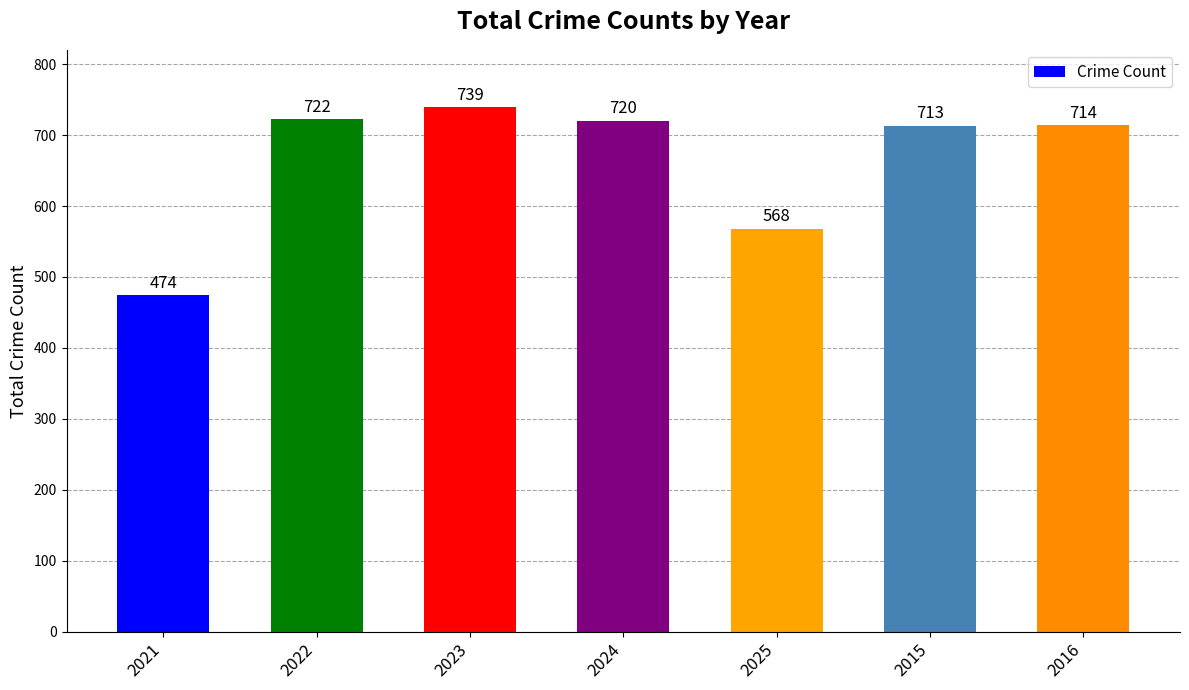

Count the number of categories in the chart.

7